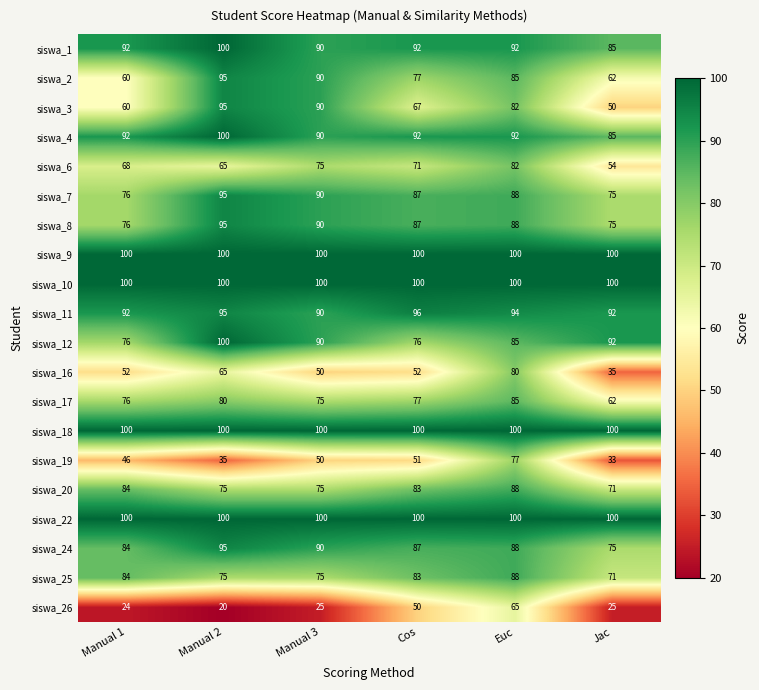

At which category is the sum across all series the highest?

Euc